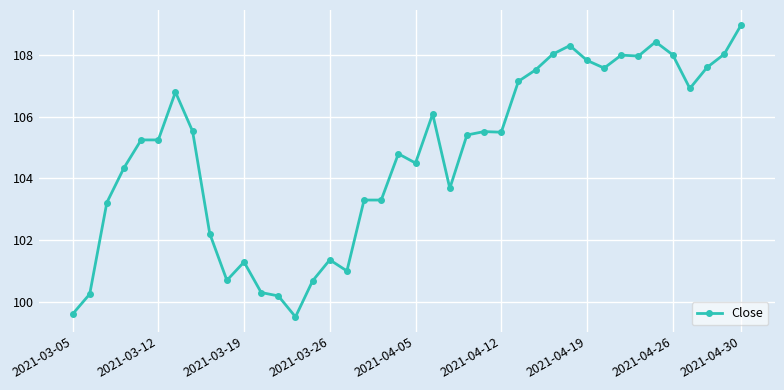

What is the difference between the maximum and minimum values?

9.5